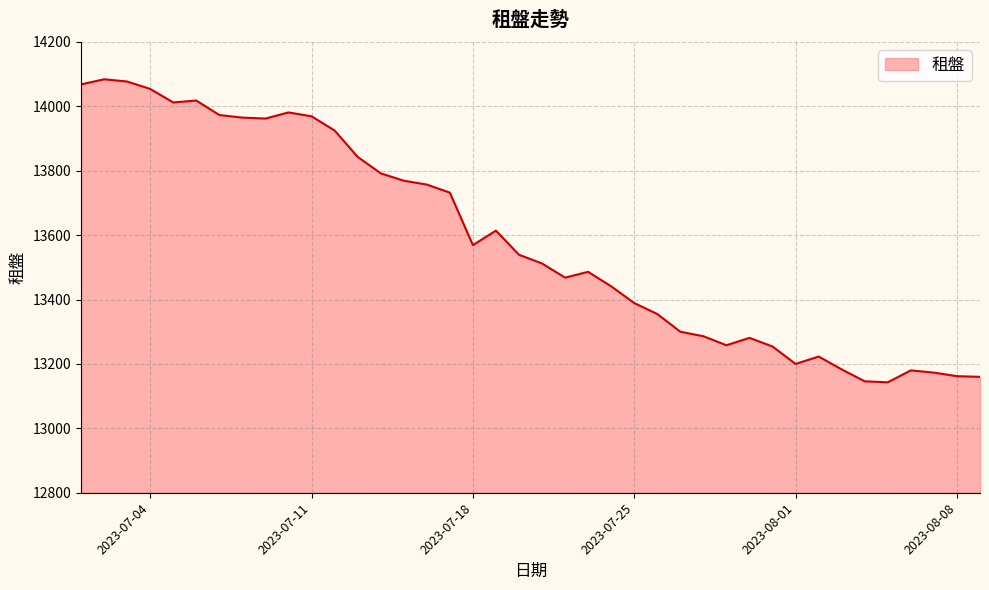

What is the maximum value shown in the chart?

14084